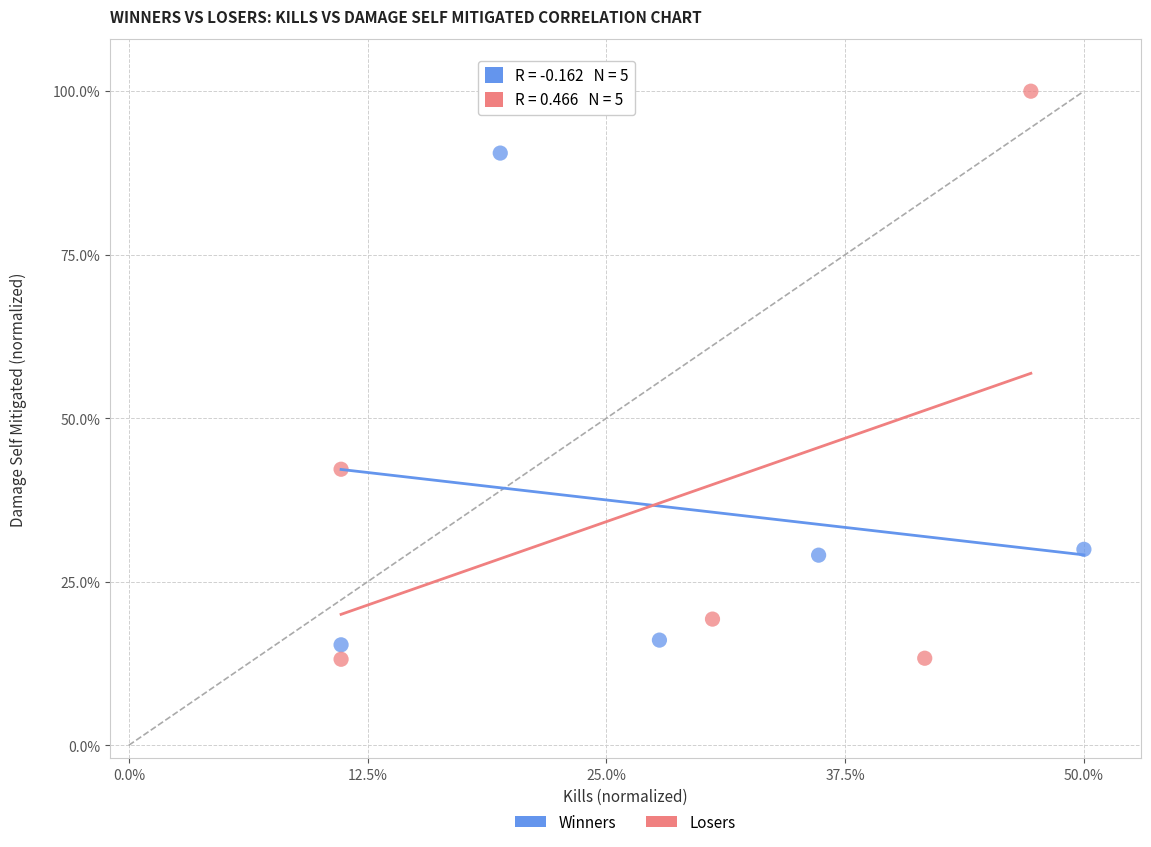

Which series reaches the maximum Y coordinate?

Losers